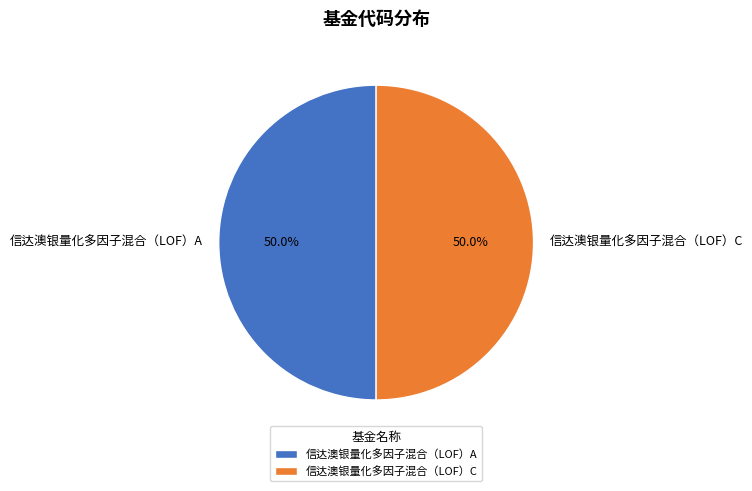

To the nearest percent, what is the average slice percentage?

50%